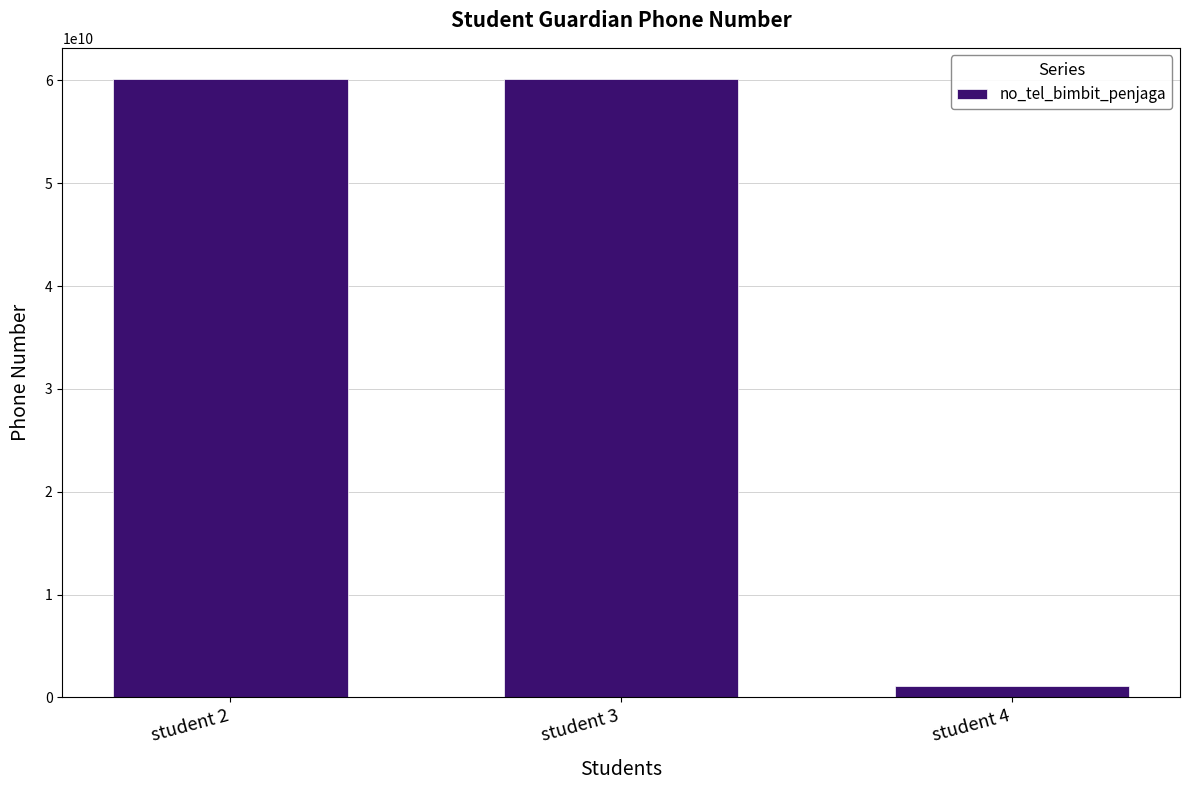

What is the average value?

40470462208